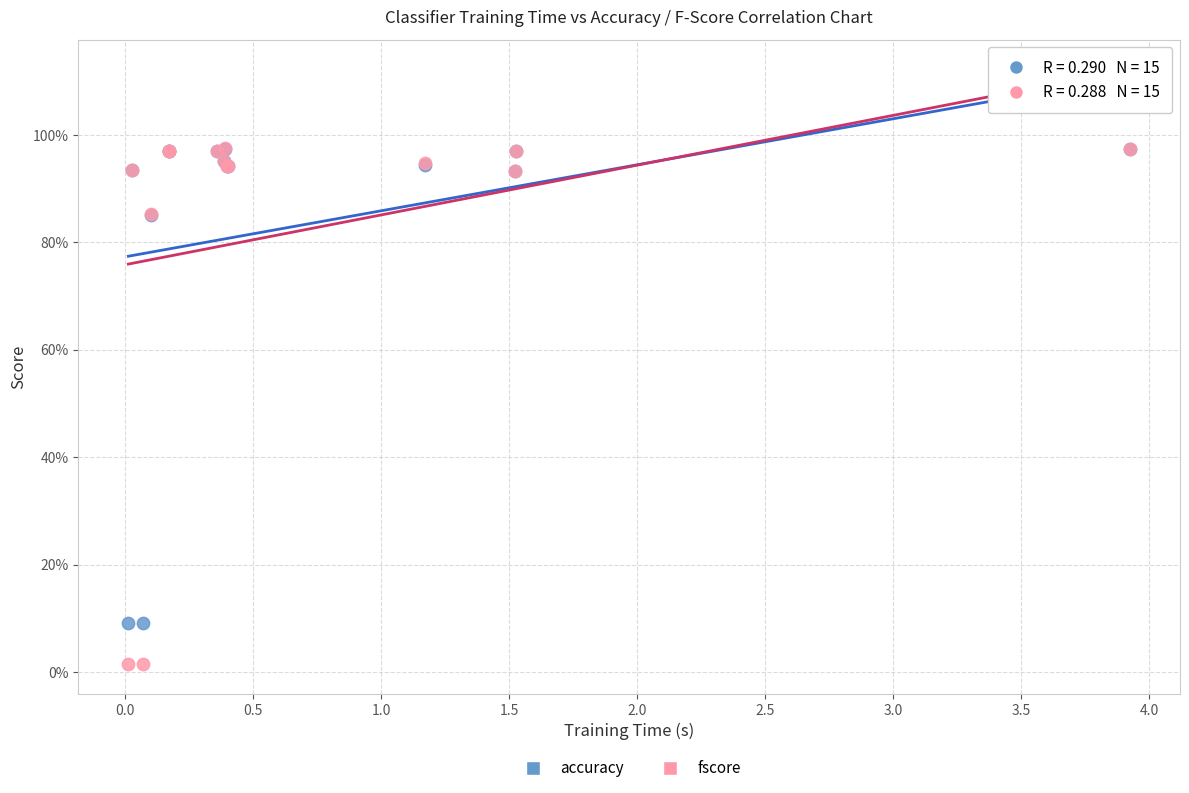

Which series has the largest Y range (max minus min)?

fscore